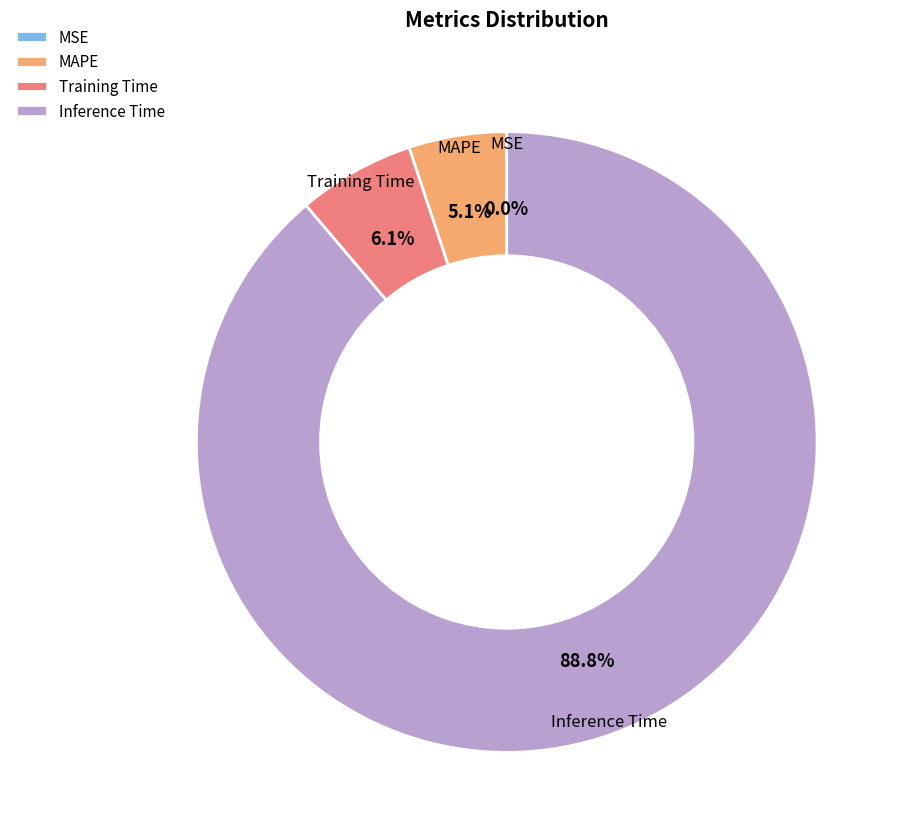

To the nearest percent, what portion does Training Time represent?

6%